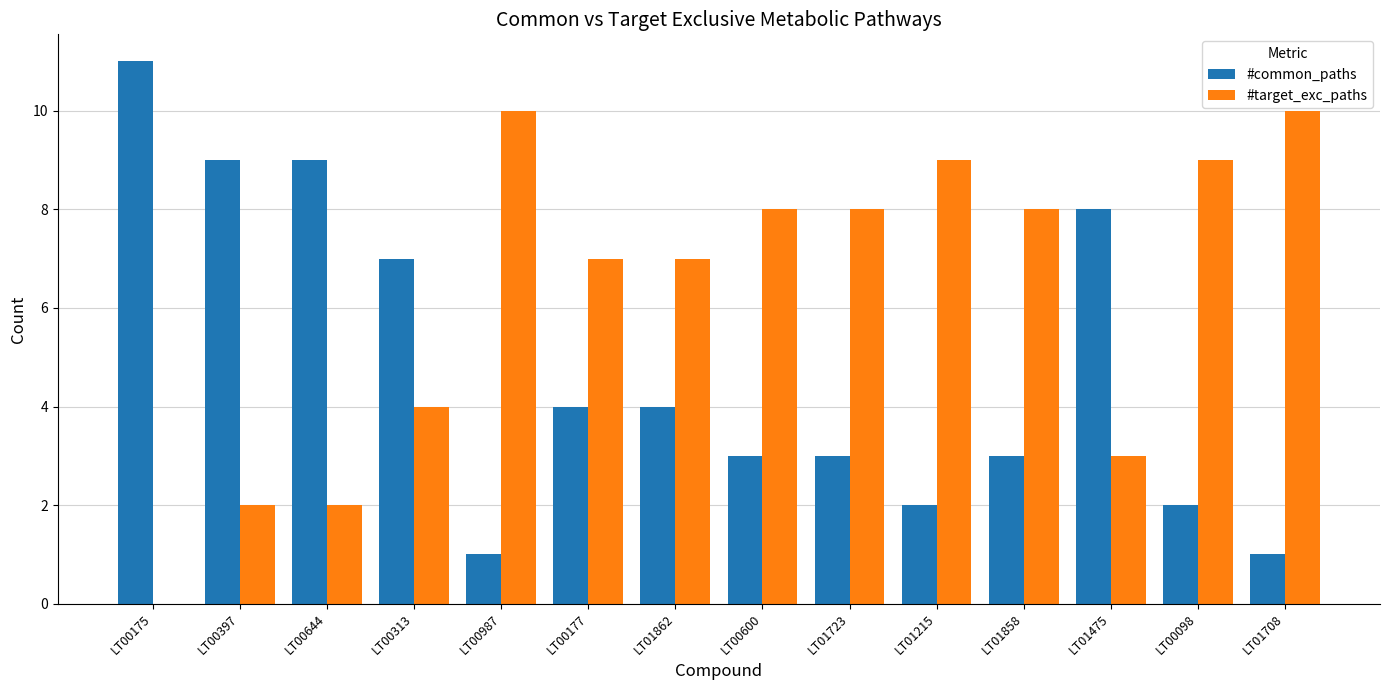

What is the sum of the #common_paths values at LT01215 and LT00177?

6